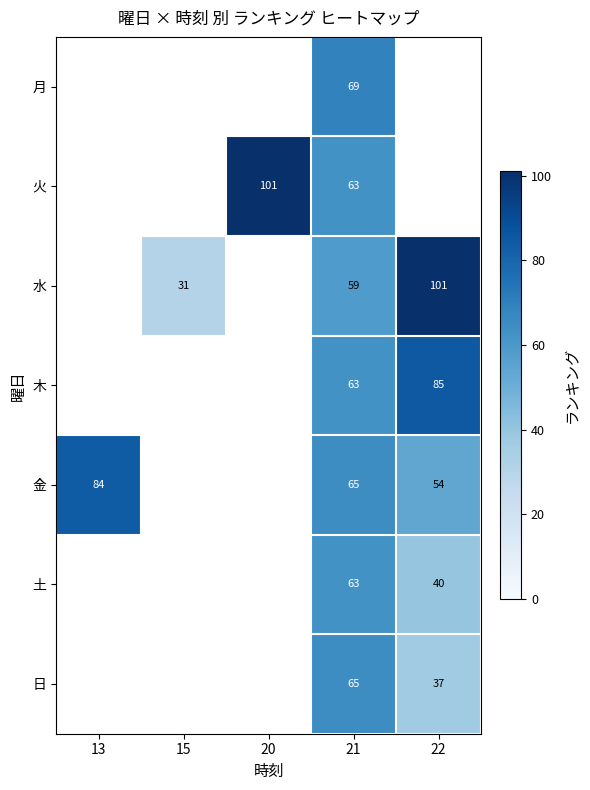

The 木 series shows 63 at 21. True or false?

True